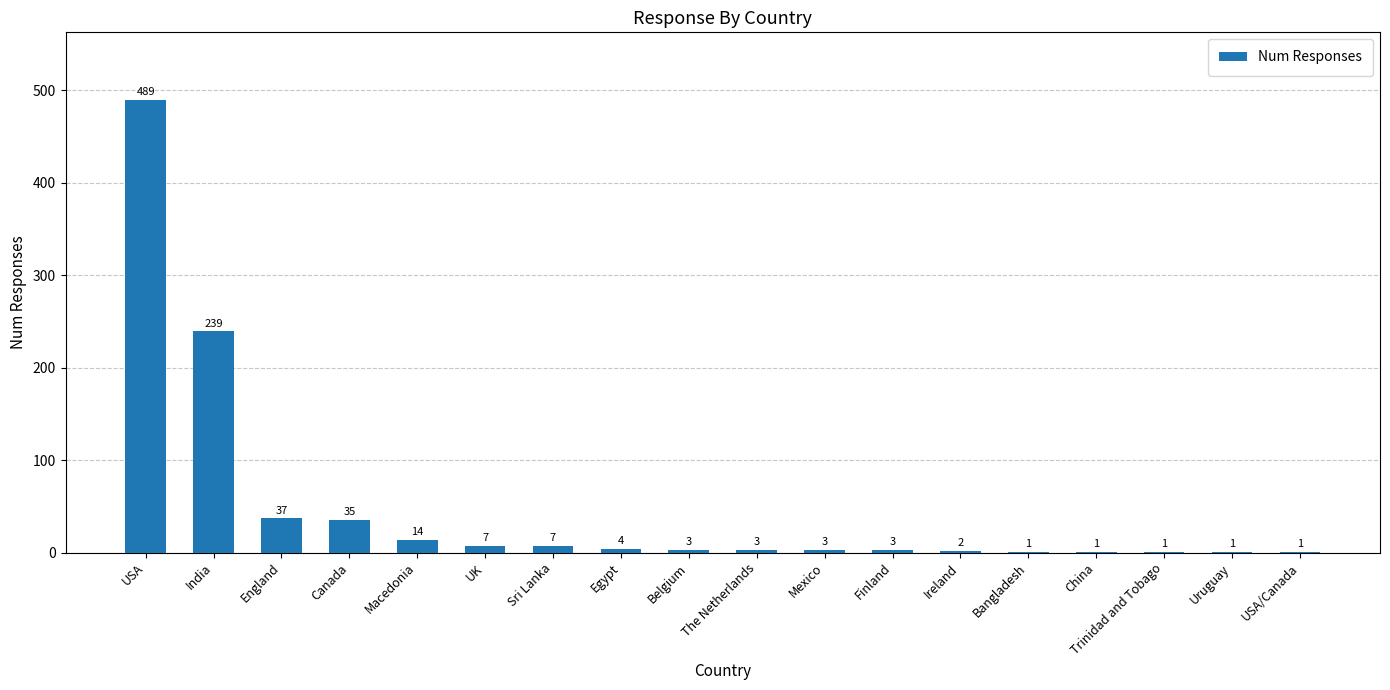

True or false: the data shows 3 at Finland.

True